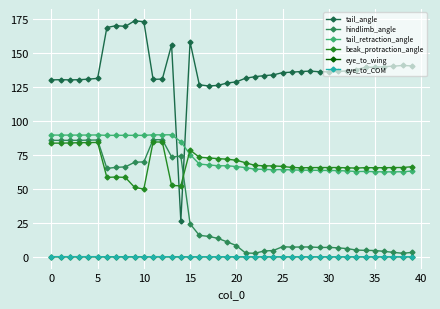

At which label does hindlimb_angle reach its minimum?

22